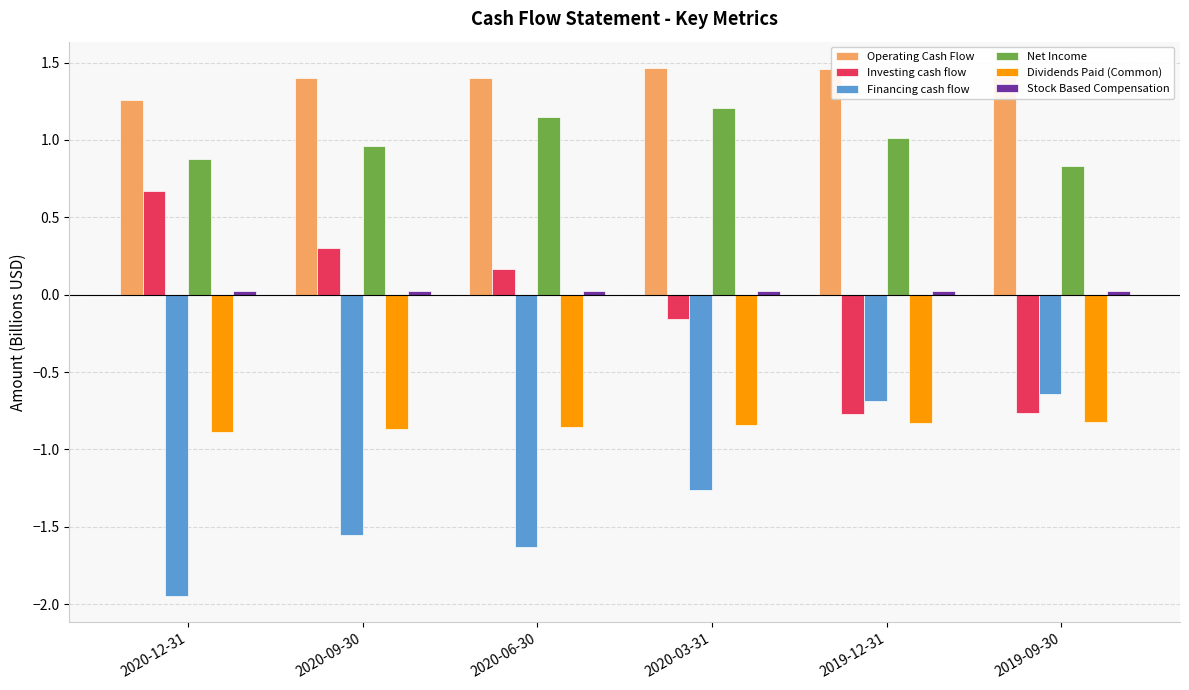

At which label does Investing cash flow reach its peak?

2020-12-31